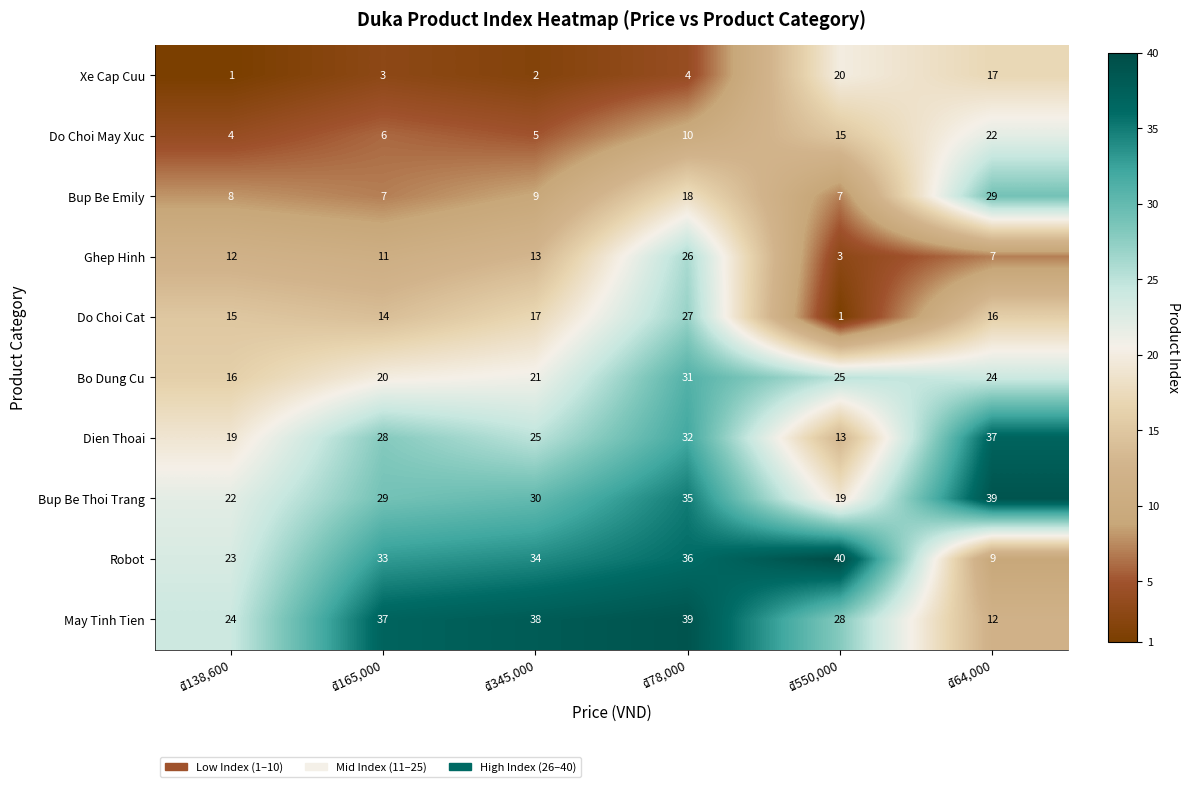

What is the sum of all Dien Thoai values?

154